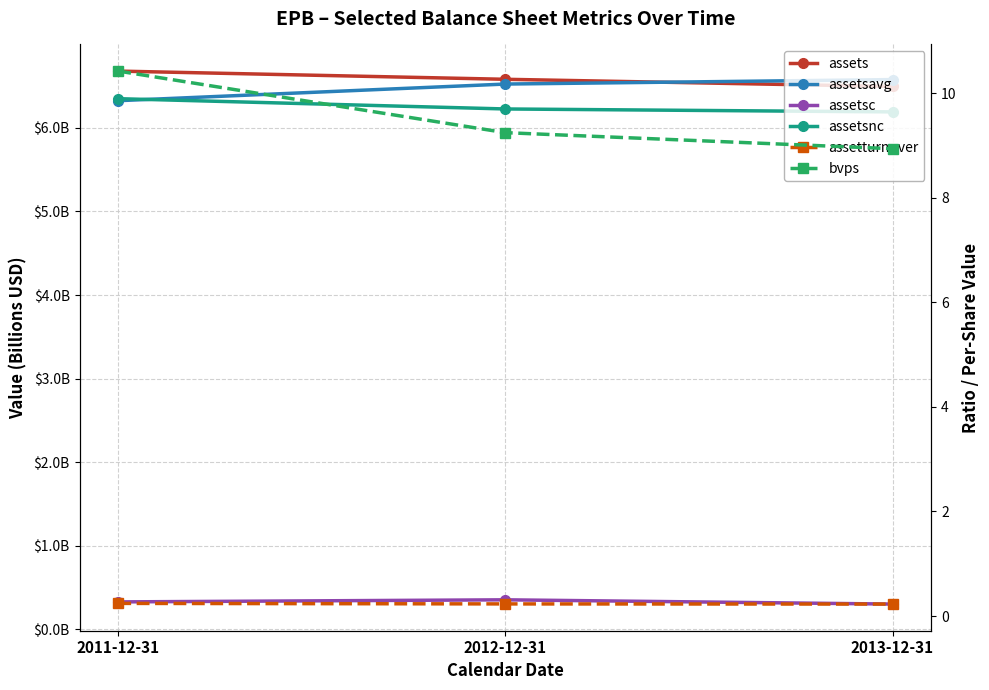

What is the value of the assets point at the 1st from the left?

6.7